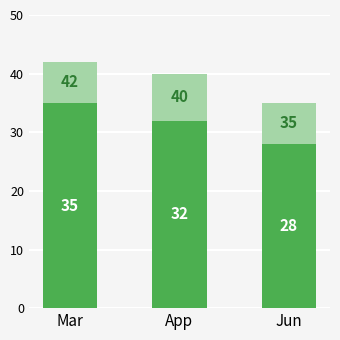

What is the total value across all series at Mar?

42